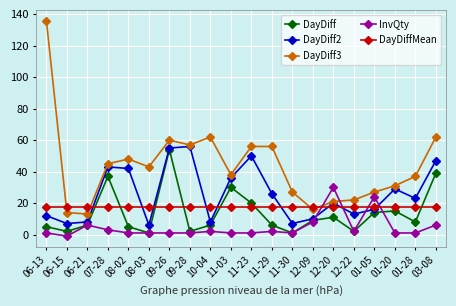

Does the chart display data point markers on the line(s)?

Yes